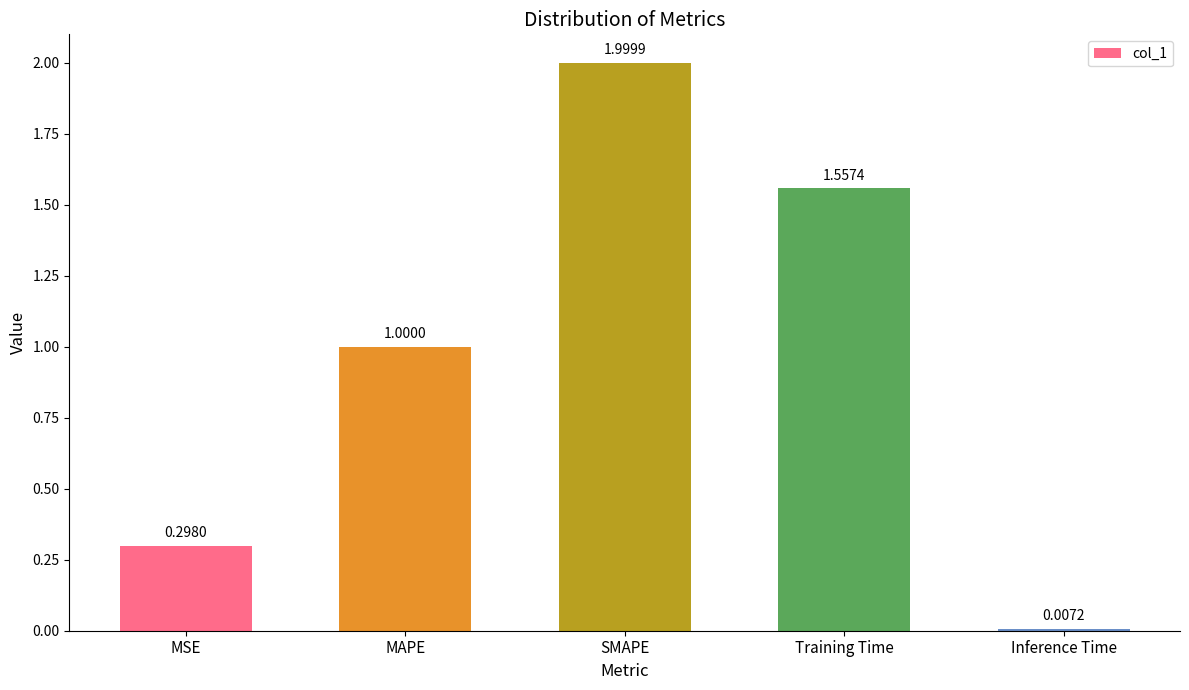

At which category does the chart reach its peak across all series?

SMAPE